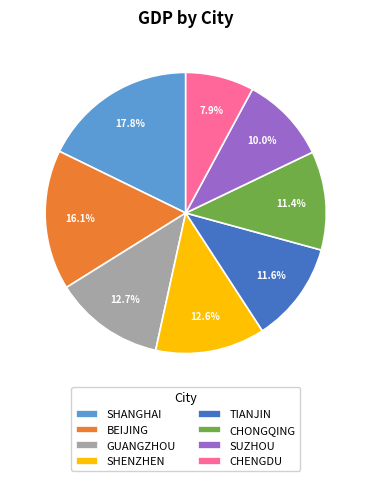

How much of the chart is everything except CHONGQING?

88.6%